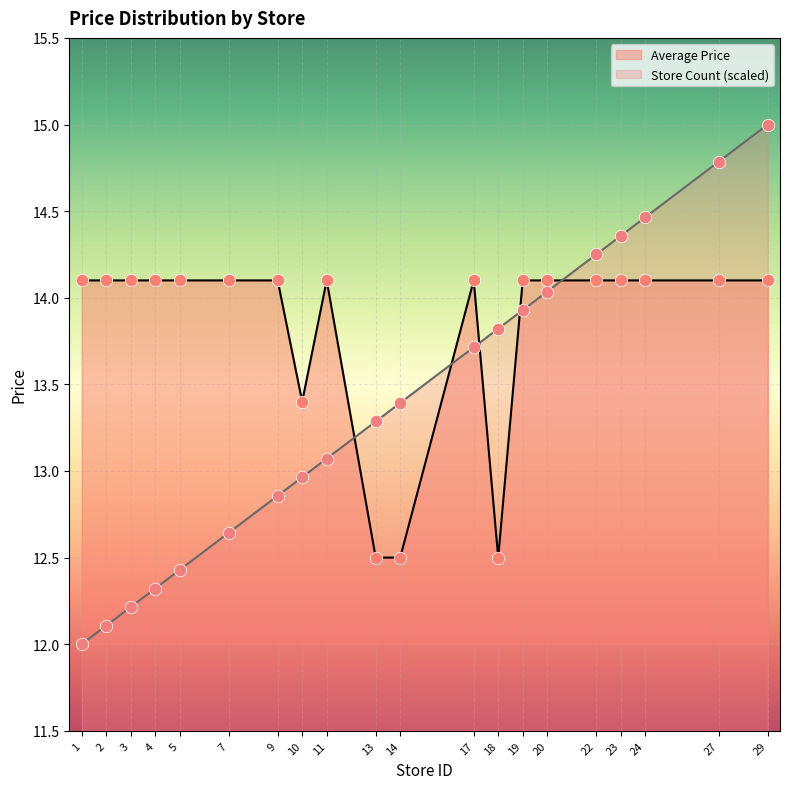

What are all the series names shown in the legend?

Average Price, Store Count (scaled)